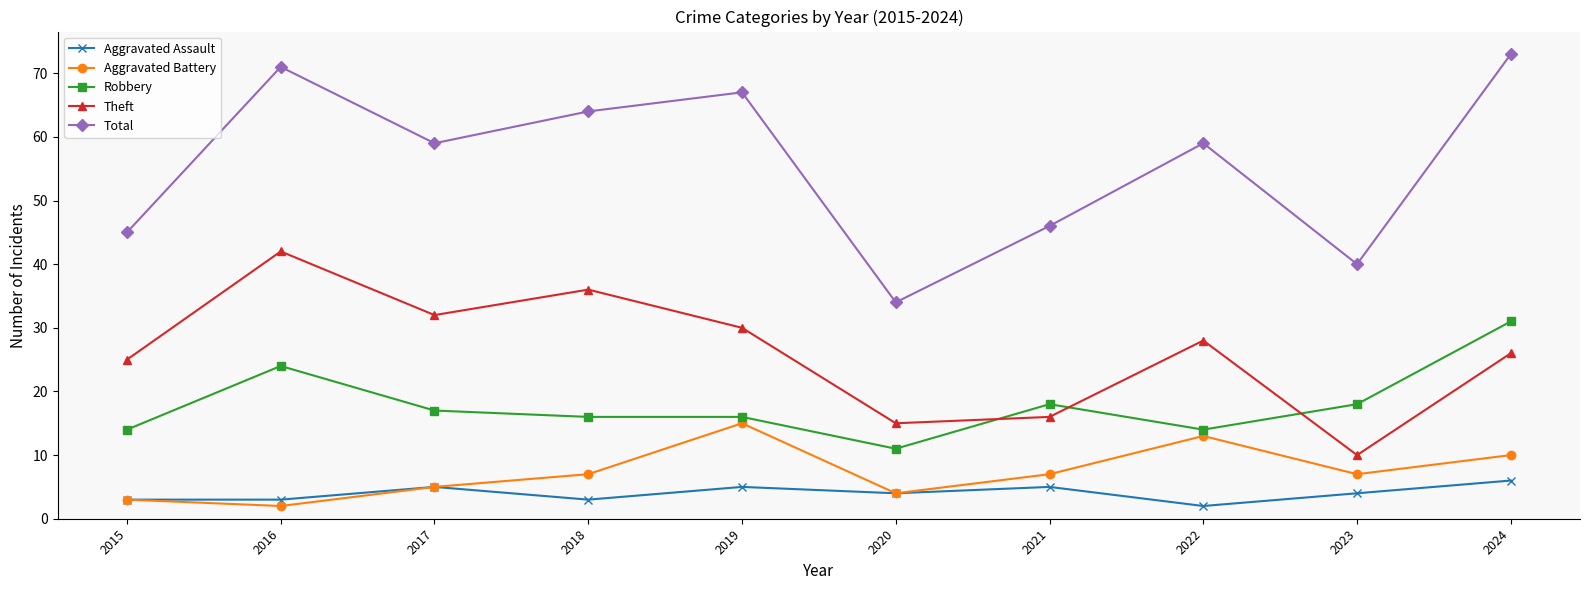

At which label does Theft first exceed 28?

2016